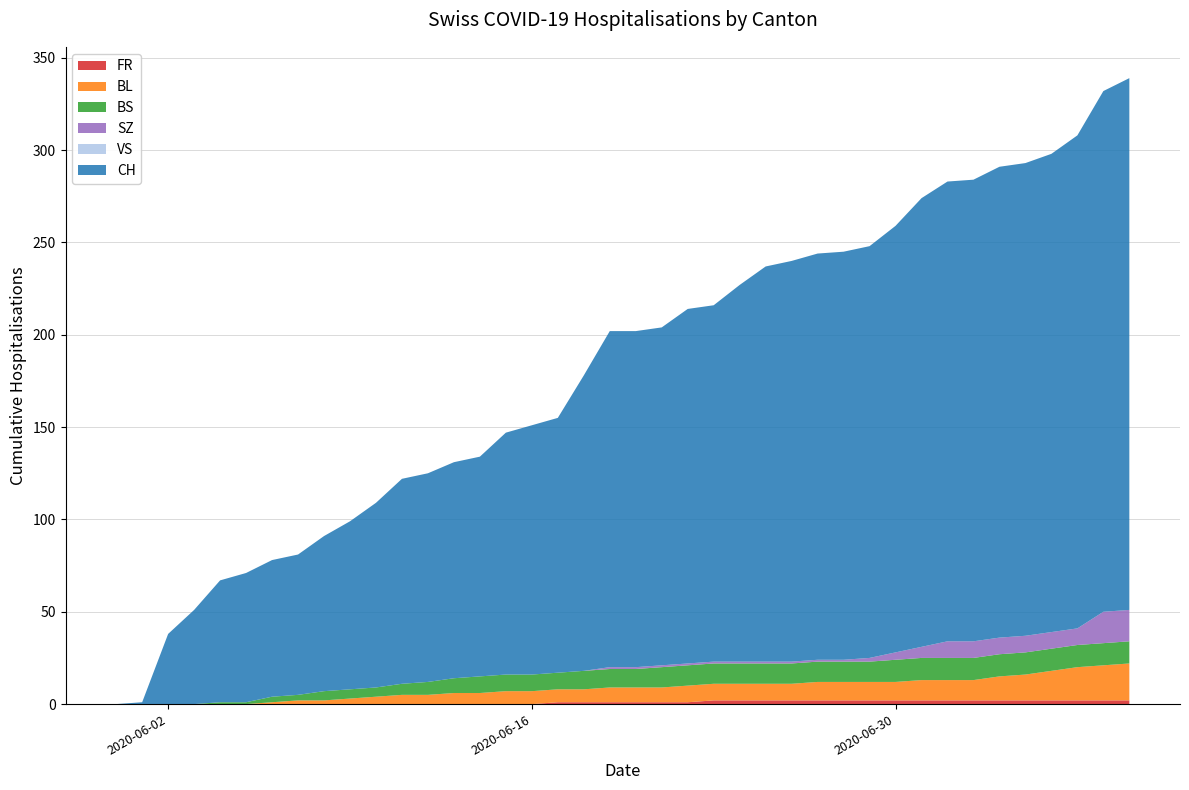

Reading left to right, extract all data points from this chart.

FR: 0	0	0	0	0	0	0	0	0	0	0	0	0	0	0	0	0	1	1	1	1	1	1	2	2	2	2	2	2	2	2	2	2	2	2	2	2	2	2	2
BL: 0	0	0	0	0	0	1	2	2	3	4	5	5	6	6	7	7	7	7	8	8	8	9	9	9	9	9	10	10	10	10	11	11	11	13	14	16	18	19	20
BS: 0	0	0	0	1	1	3	3	5	5	5	6	7	8	9	9	9	9	10	10	10	11	11	11	11	11	11	11	11	11	12	12	12	12	12	12	12	12	12	12
SZ: 0	0	0	0	0	0	0	0	0	0	0	0	0	0	0	0	0	0	0	1	1	1	1	1	1	1	1	1	1	2	4	6	9	9	9	9	9	9	17	17
VS: 0	0	0	0	0	0	0	0	0	0	0	0	0	0	0	0	0	0	0	0	0	0	0	0	0	0	0	0	0	0	0	0	0	0	0	0	0	0	0	0
CH: 0	1	38	51	66	70	74	76	84	91	100	111	113	117	119	131	135	138	160	182	182	183	192	193	204	214	217	220	221	223	231	243	249	250	255	256	259	267	282	288